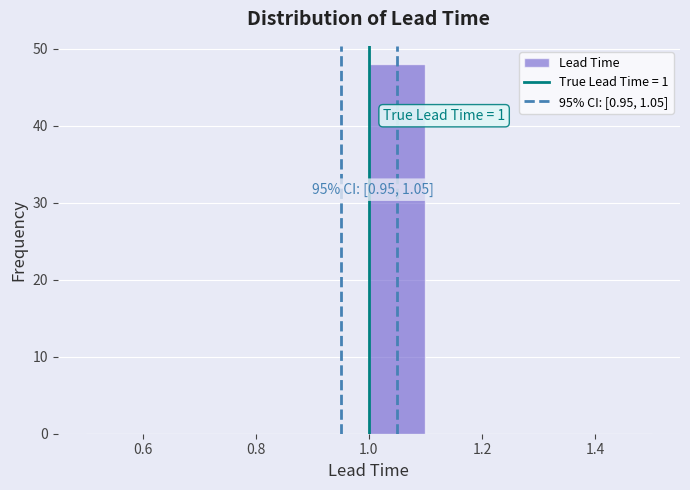

Which range on the x-axis has the tallest bar?

1.0 to 1.1